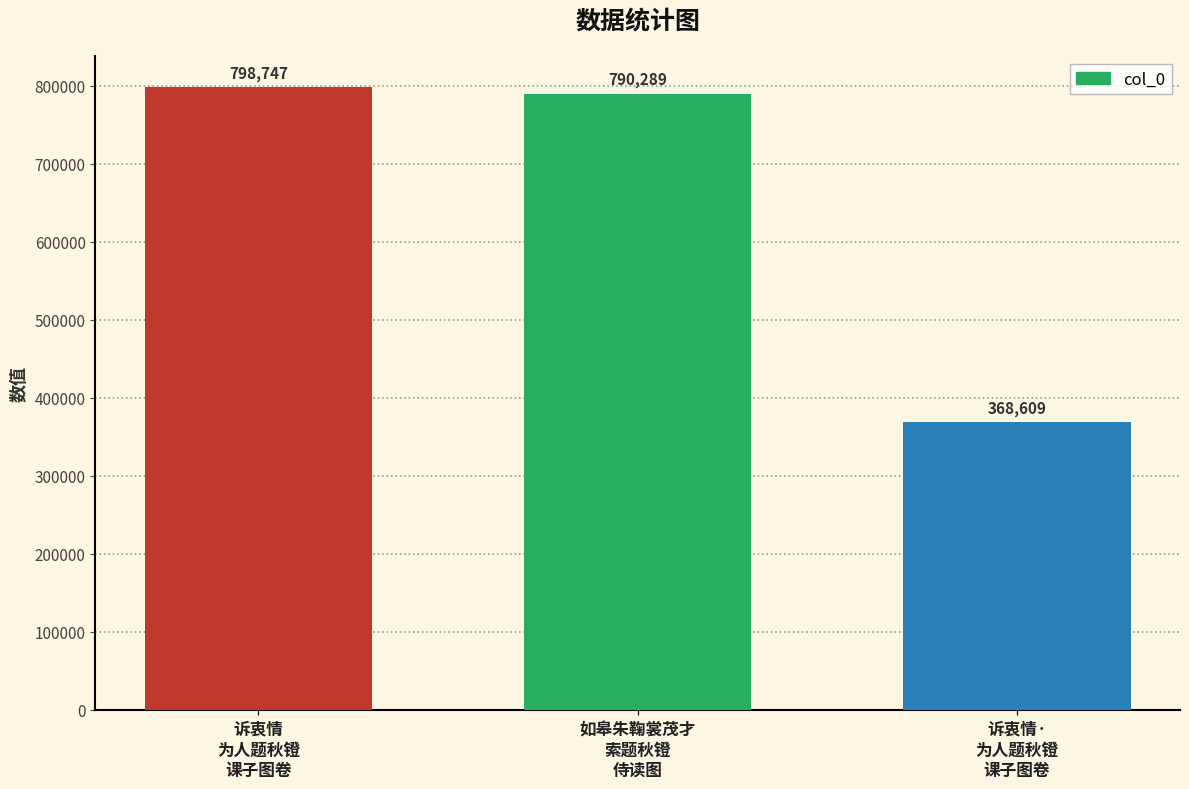

What is the label of the 2nd bar from the left?

如皋朱鞠裳茂才
索题秋镫
侍读图